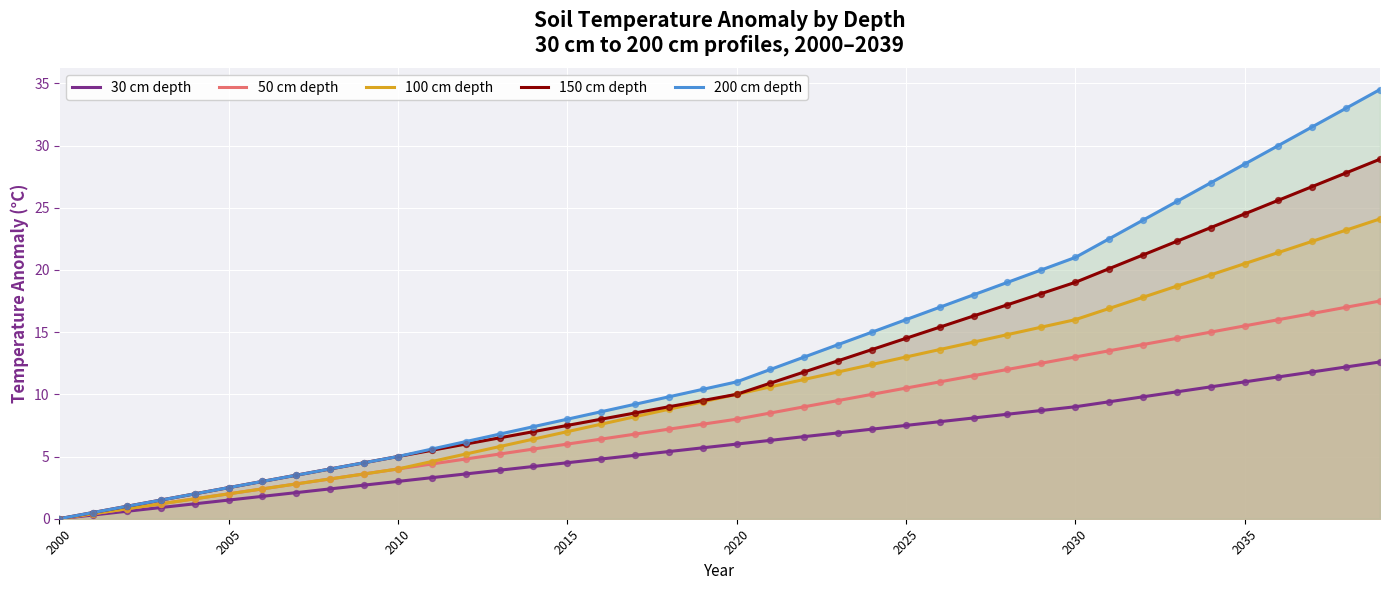

Which series contains the highest Y value?

200 cm depth